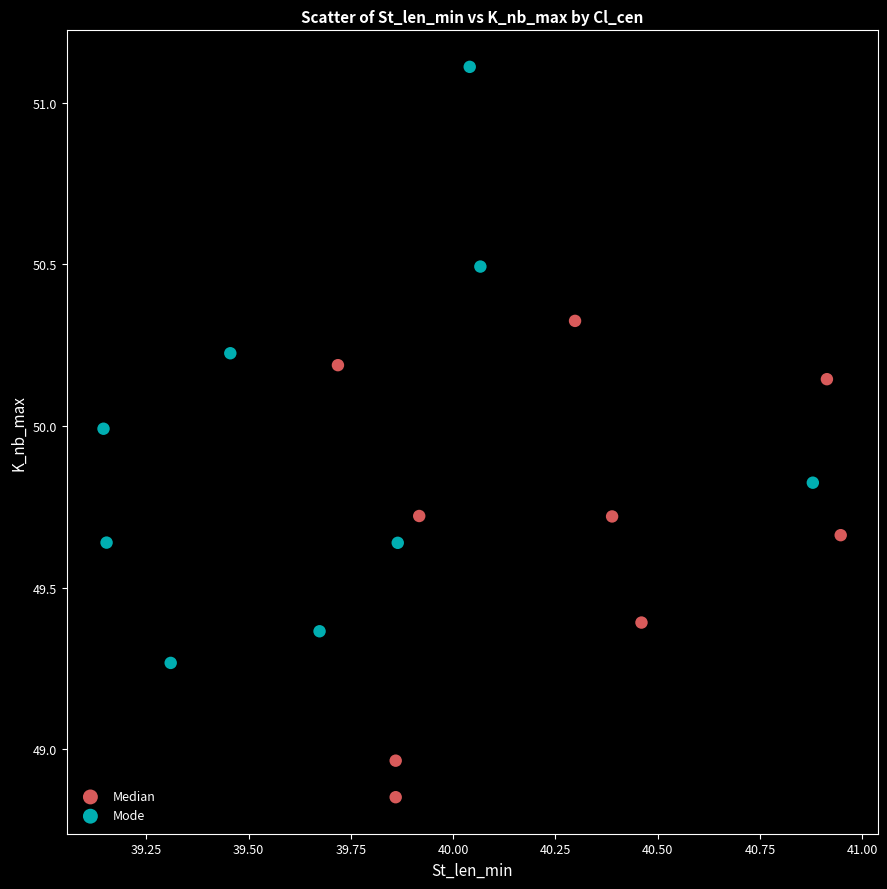

Which series has the widest spread of Y values?

Mode